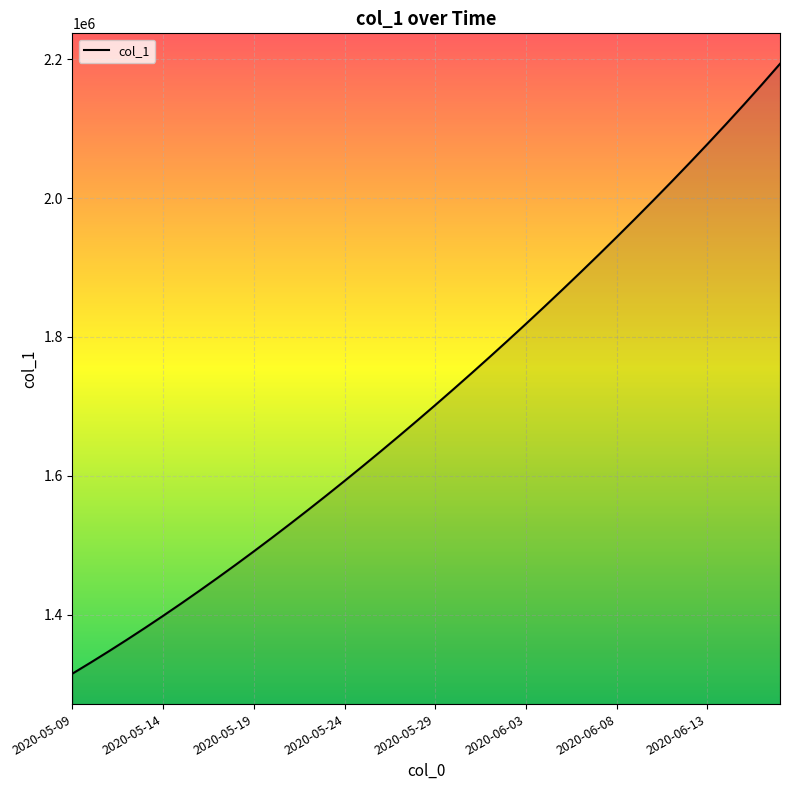

Reading left to right, extract all data points from this chart.

1315099.0	1330941.6	1347197.2	1363857.9	1380917.0	1398365.8	1416195.4	1434398.8	1452968.0	1471894.0	1491172.1	1510796.2	1530759.4	1551053.9	1571671.5	1592604.1	1613845.5	1635391.5	1657240.6	1679393.9	1701853.6	1724622.9	1747703.8	1771098.0	1794806.8	1818831.0	1843172.0	1867832.5	1892816.2	1918129.5	1943780.6	1969781.0	1996144.8	2022890.0	2050038.5	2077618.5	2105667.5	2134239.2	2163401.5	2193237.0